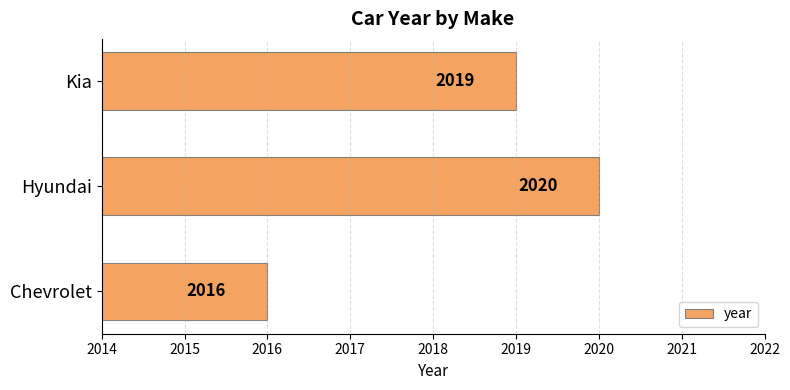

Does the chart contain any negative values?

No